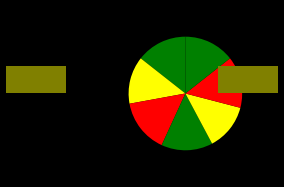

How many slices are in this pie chart?

7